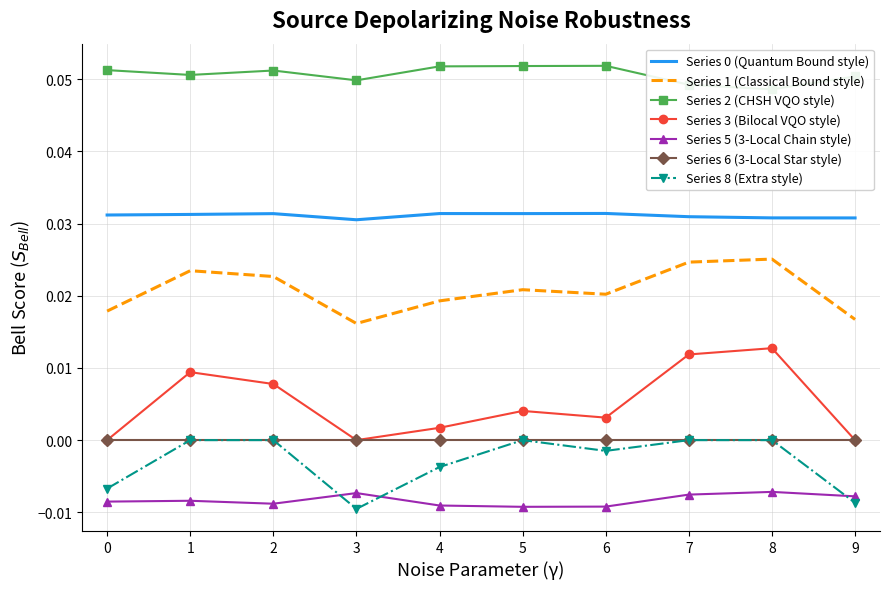

How many negative values does the 8 series have?

5